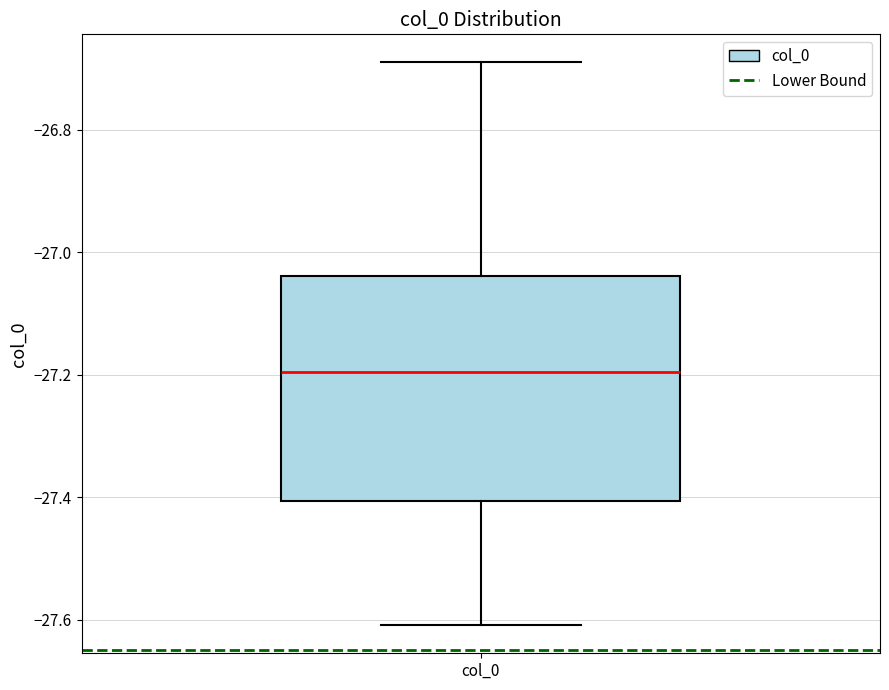

Transcribe this box plot: give where the median line is, the range the box spans, and where the two whiskers end, as read against the y-axis. The values are not printed on the chart, so give them approximately, as read against the axis.

median -27.20, box -27.40 to -27.04, whiskers -27.60 to -26.68